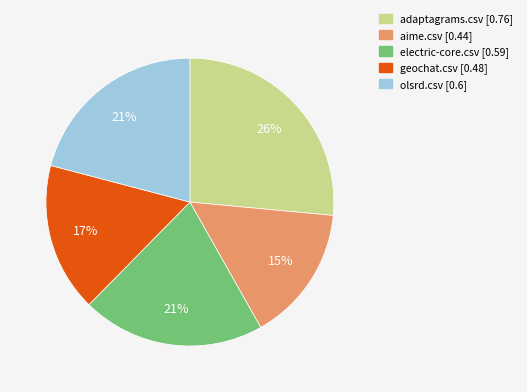

To the nearest percent, what is the difference between the largest and smallest slice percentages?

11%